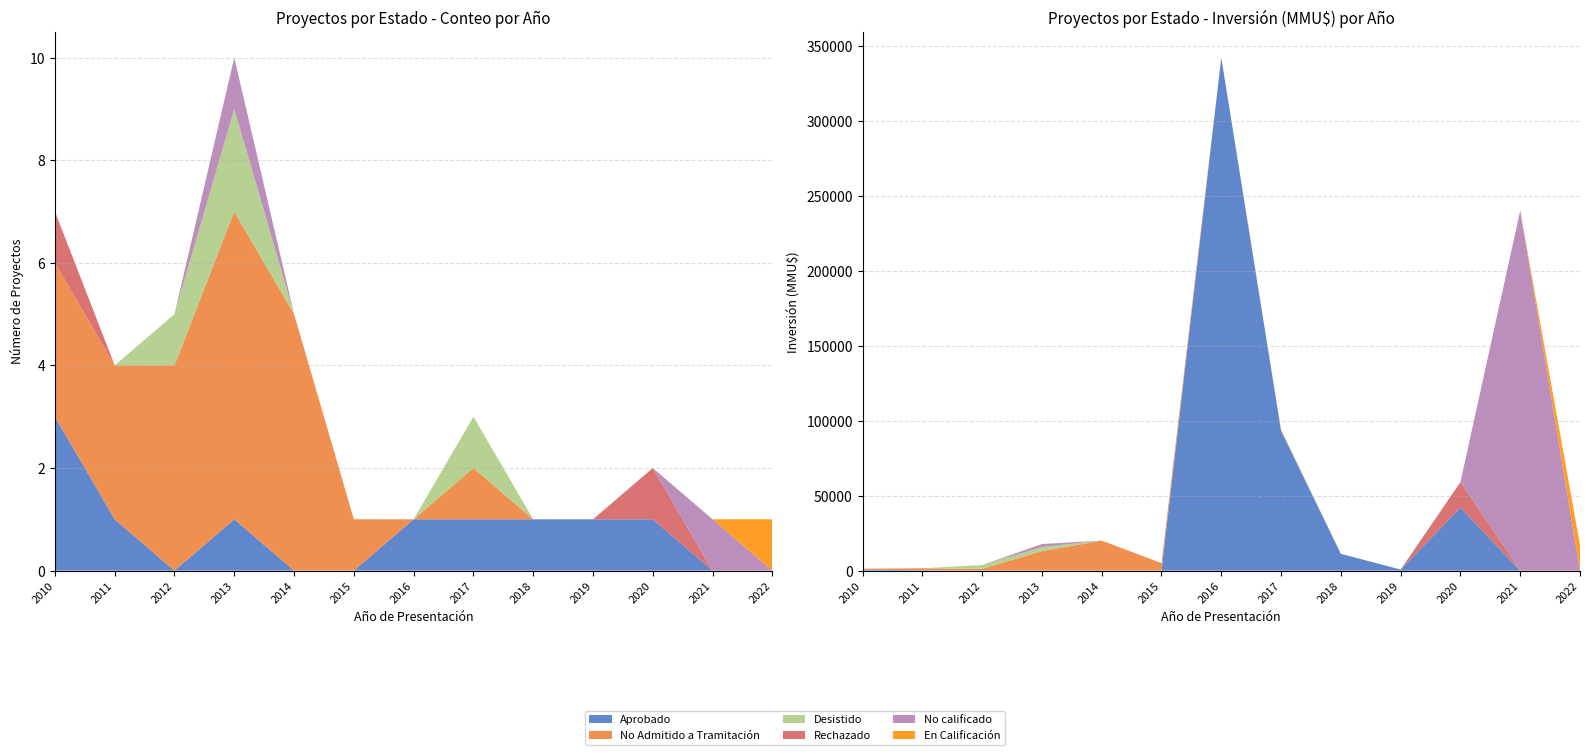

Reading left to right, list all the values displayed in this chart.

Aprobado: 2010=3	2011=1	2012=0	2013=1	2014=0	2015=0	2016=1	2017=1	2018=1	2019=1	2020=1	2021=0	2022=0
No Admitido a Tramitación: 2010=3	2011=3	2012=4	2013=6	2014=5	2015=1	2016=0	2017=1	2018=0	2019=0	2020=0	2021=0	2022=0
Desistido: 2010=0	2011=0	2012=1	2013=2	2014=0	2015=0	2016=0	2017=1	2018=0	2019=0	2020=0	2021=0	2022=0
Rechazado: 2010=1	2011=0	2012=0	2013=0	2014=0	2015=0	2016=0	2017=0	2018=0	2019=0	2020=1	2021=0	2022=0
No calificado: 2010=0	2011=0	2012=0	2013=1	2014=0	2015=0	2016=0	2017=0	2018=0	2019=0	2020=0	2021=1	2022=0
En Calificación: 2010=0	2011=0	2012=0	2013=0	2014=0	2015=0	2016=0	2017=0	2018=0	2019=0	2020=0	2021=0	2022=1